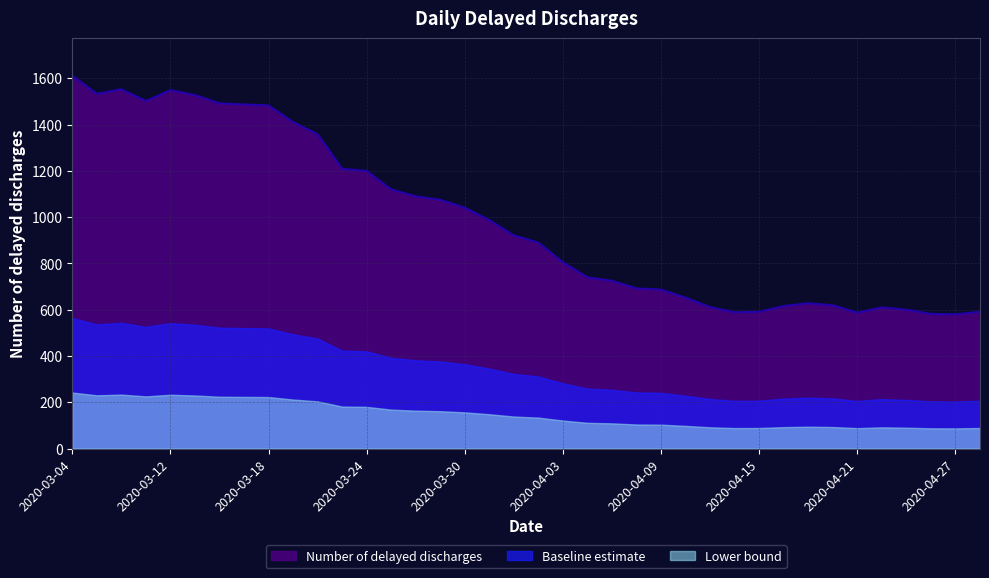

What is the ratio of the value at 2020-03-13 to the value at 2020-03-12?

1.0